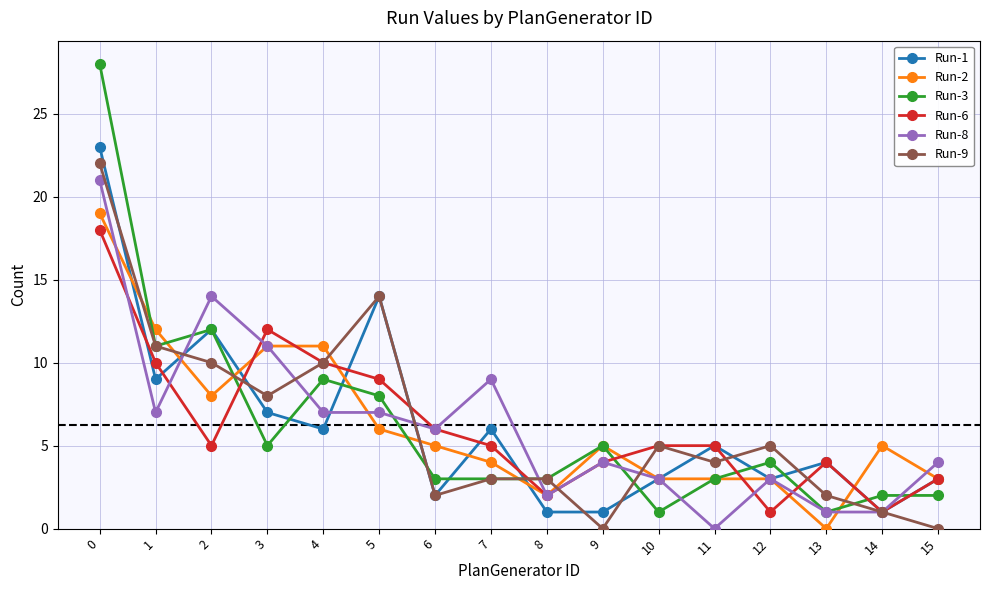

Which series has the widest spread of values?

Run-3